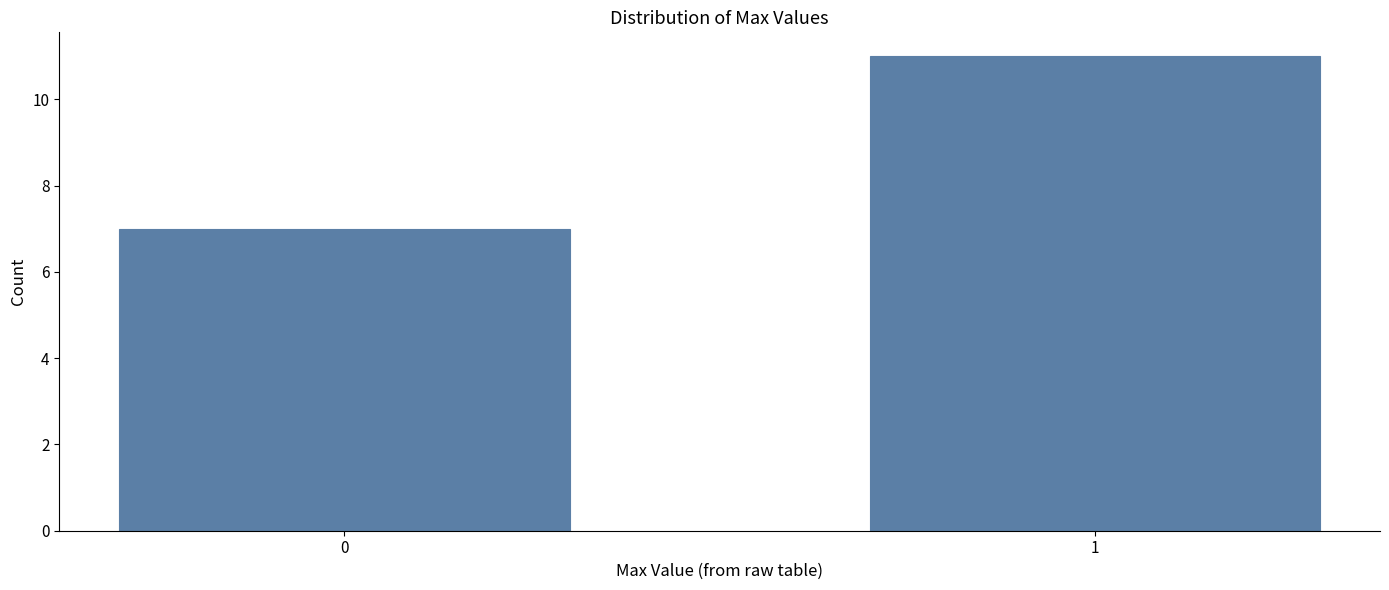

Reading right to left, list all the values displayed in this chart.

1=11	0=7